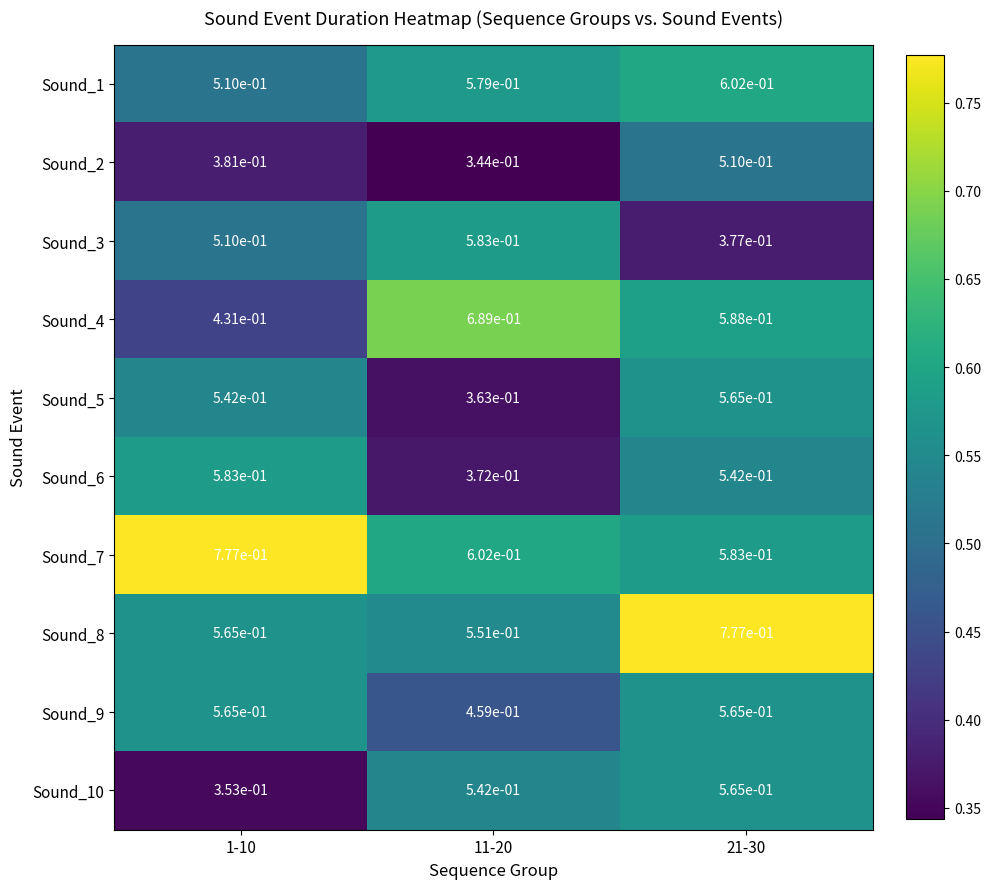

At how many categories does at least one series exceed 0?

3